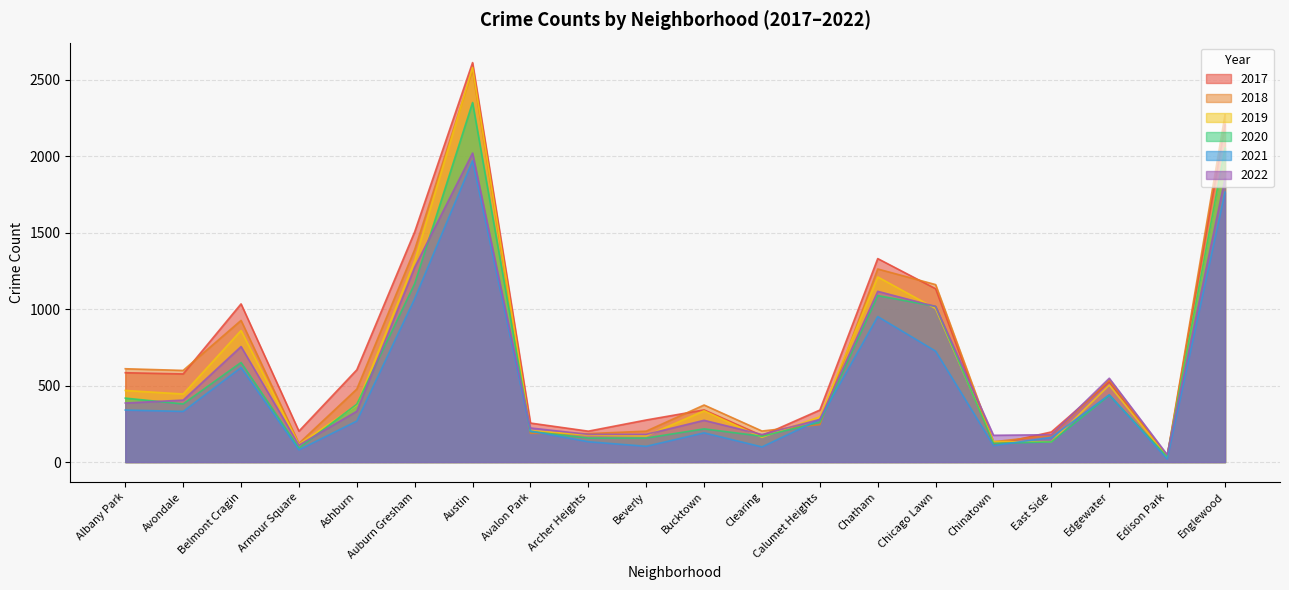

What is the sum of all 2018 values?

13654